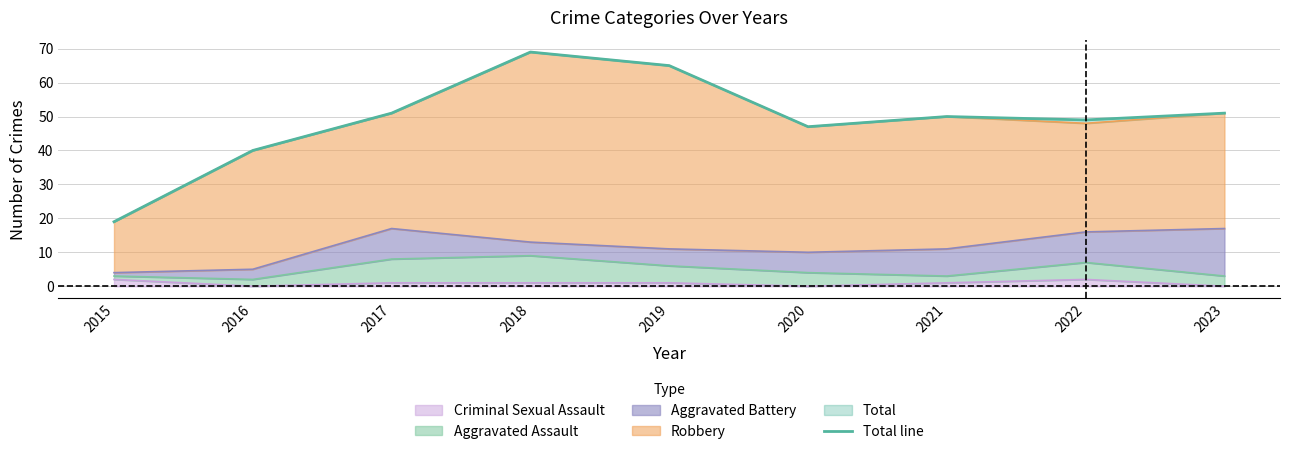

What is the sum of the values at 2015 and 2019?

84